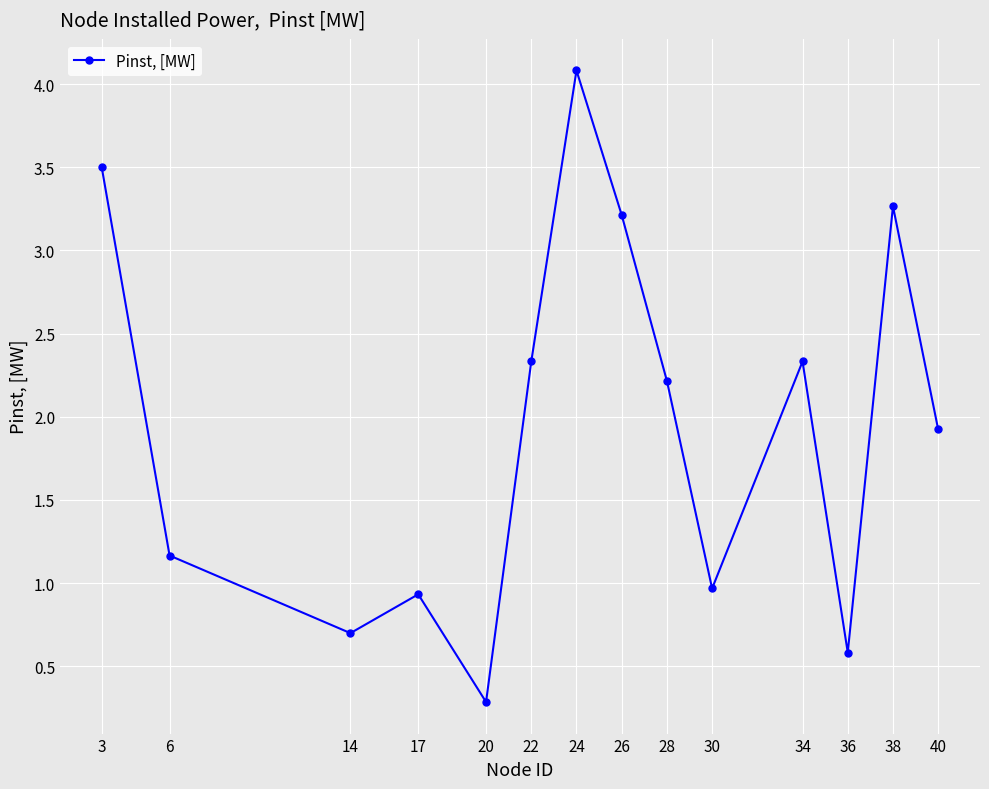

At which label does the data first exceed 2?

3